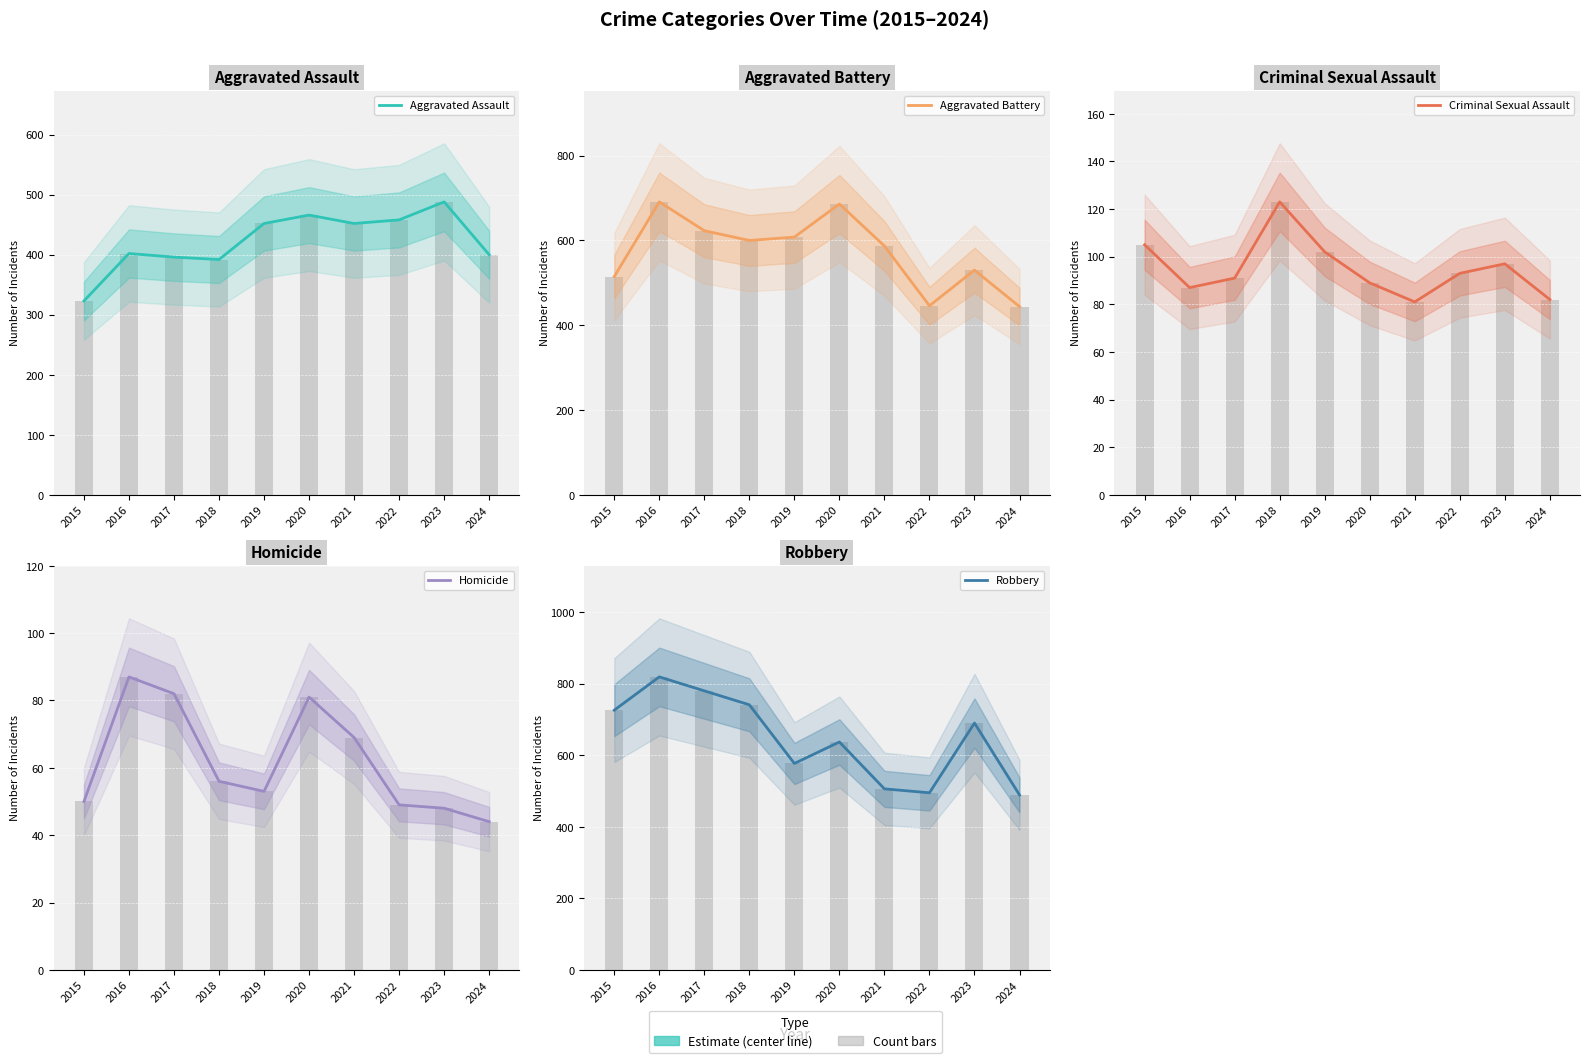

What is the approximate value of Aggravated Assault at 2021, to the nearest 5?

450